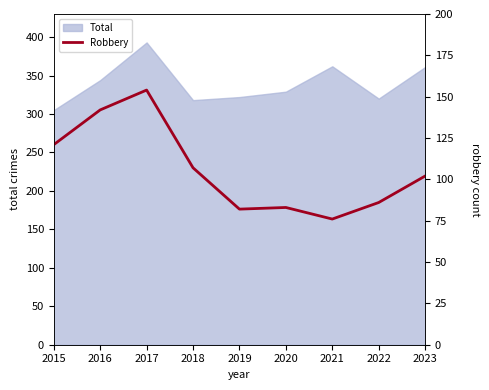

Rank the categories by value from highest to lowest.

2017, 2016, 2015, 2018, 2023, 2022, 2020, 2019, 2021